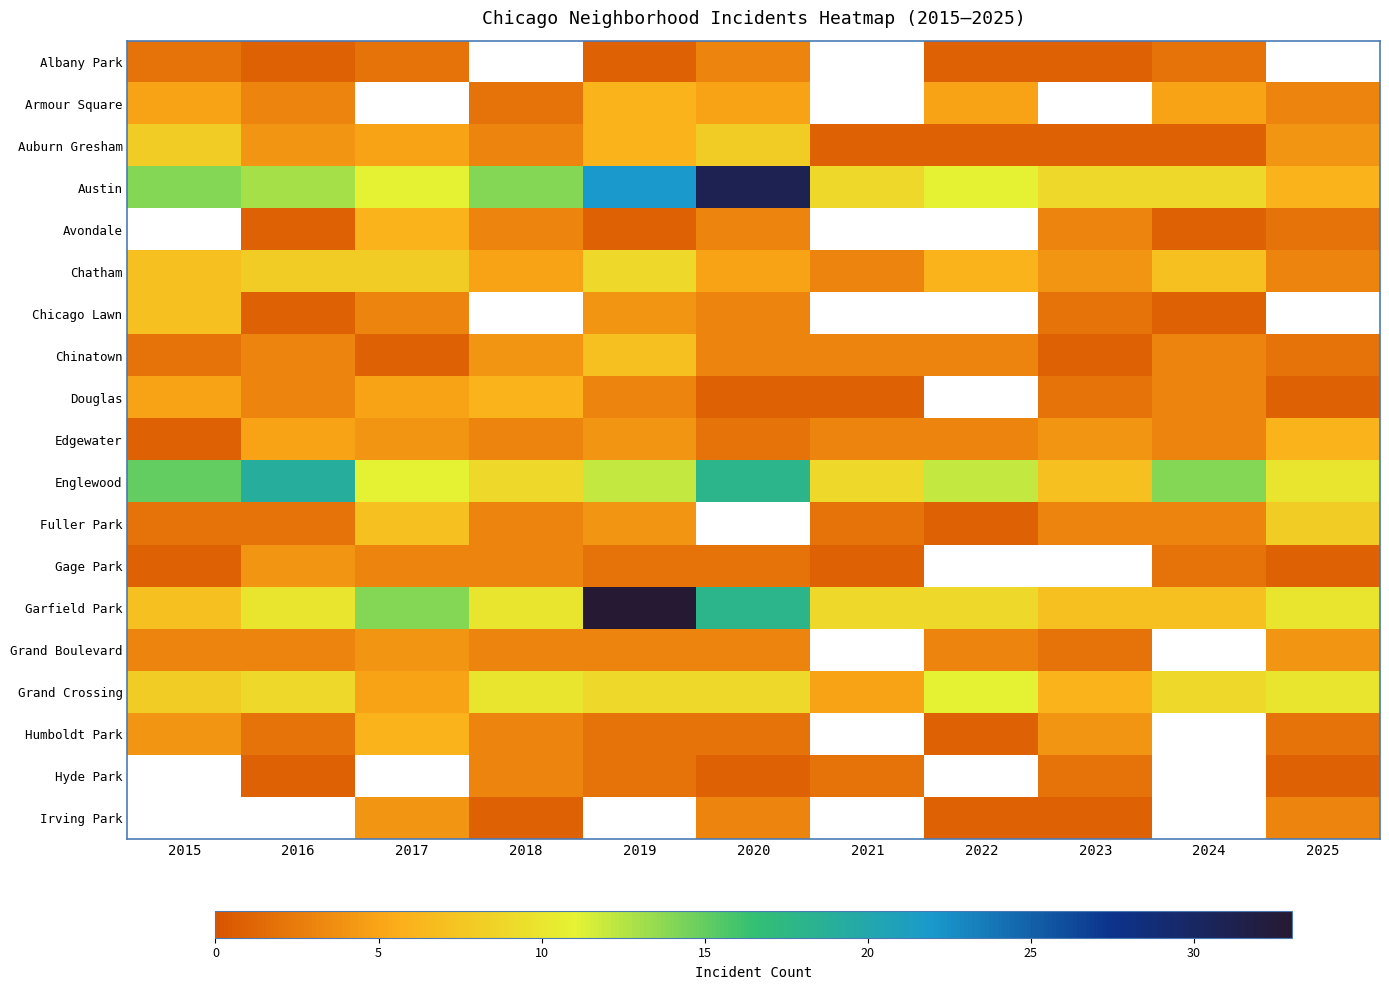

Is it true that Austin equals 7.7 at 2018?

False